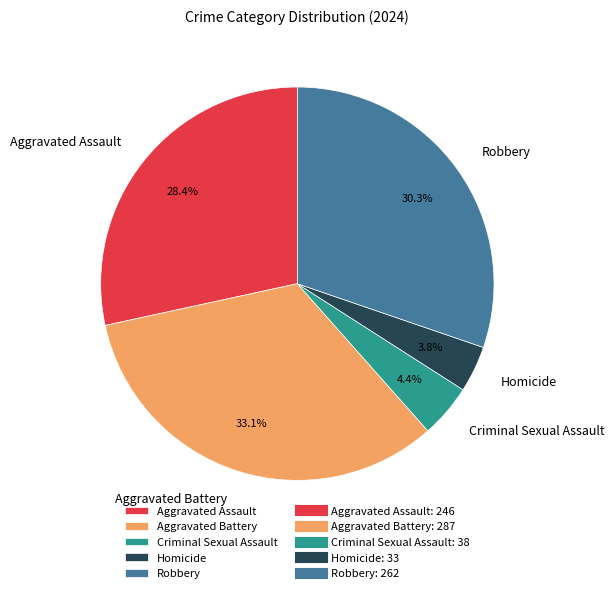

Combined, do Homicide and Aggravated Battery account for over 50%?

No